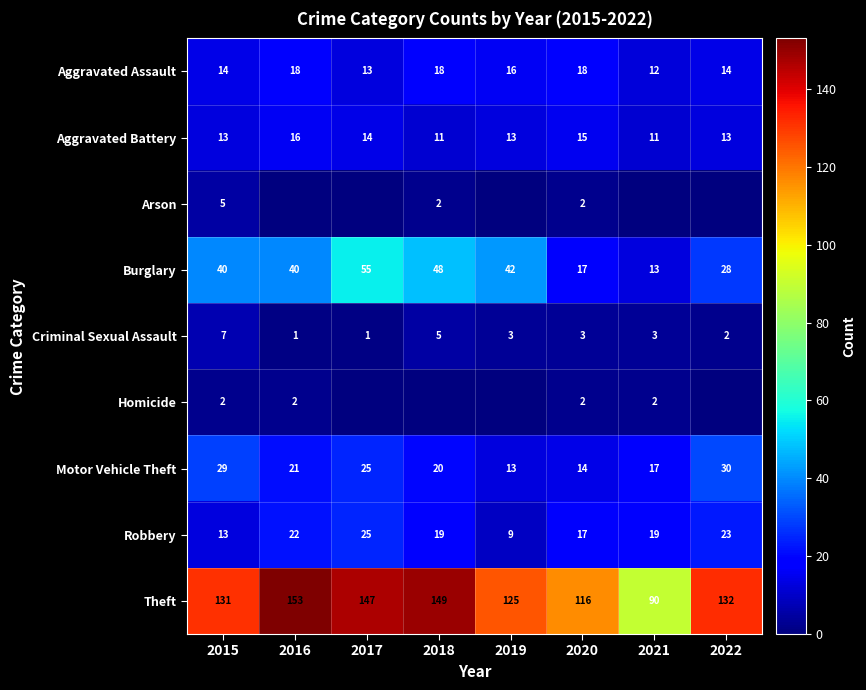

At which label does Robbery reach its minimum?

2019